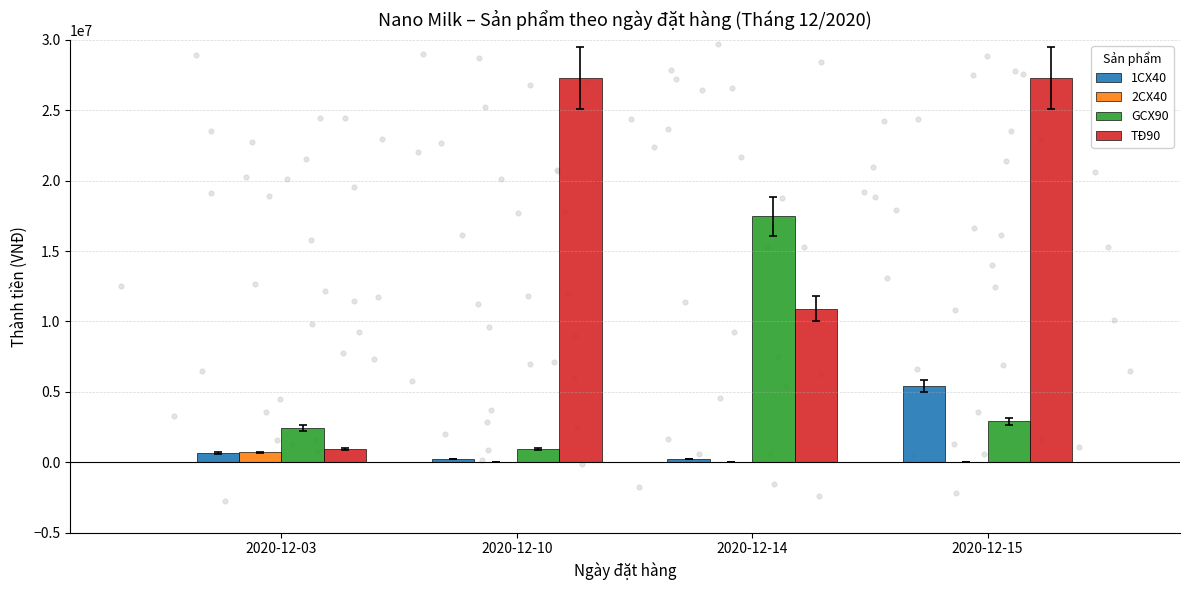

At how many categories does at least one series exceed 5538101?

3